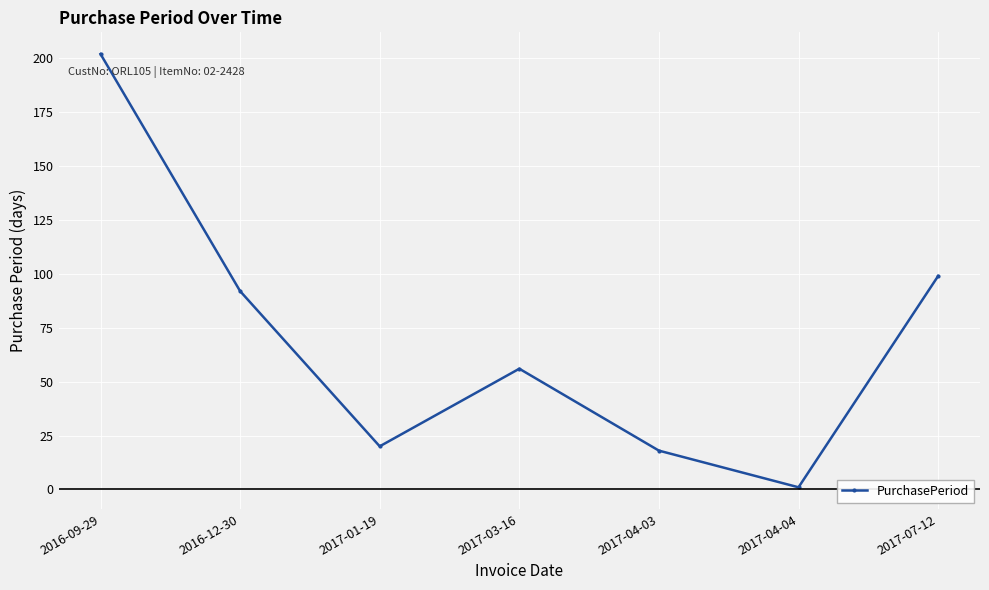

What is the label of the 6th point from the right?

2016-12-30